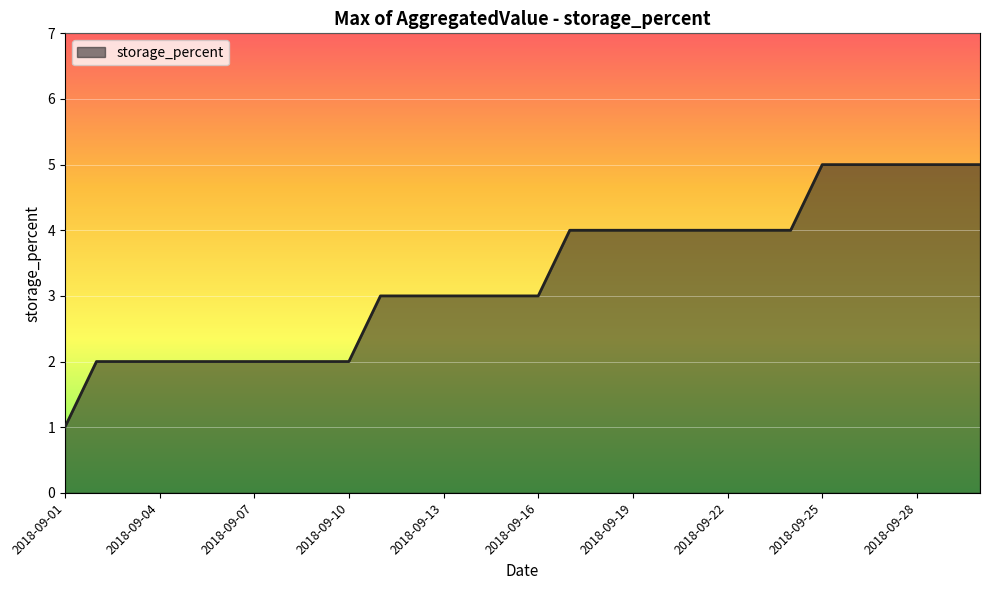

What is the difference between the maximum and minimum values?

4